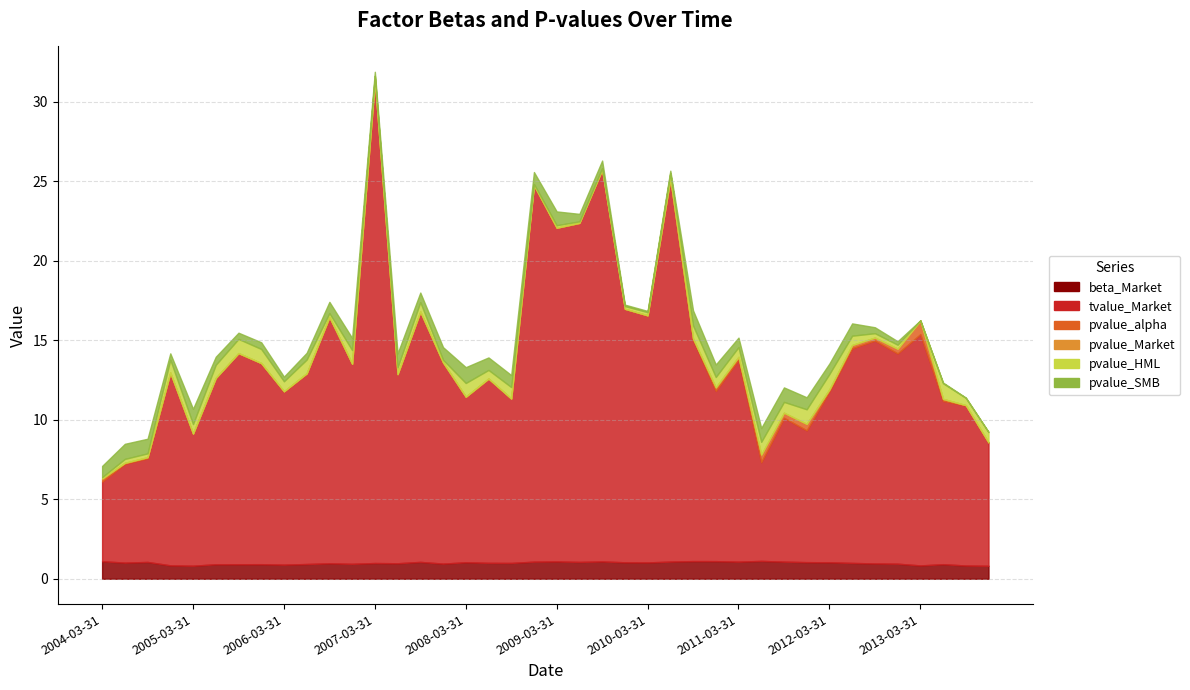

The value of beta_Market at 2005-09-30 is 0.4. True or false?

False